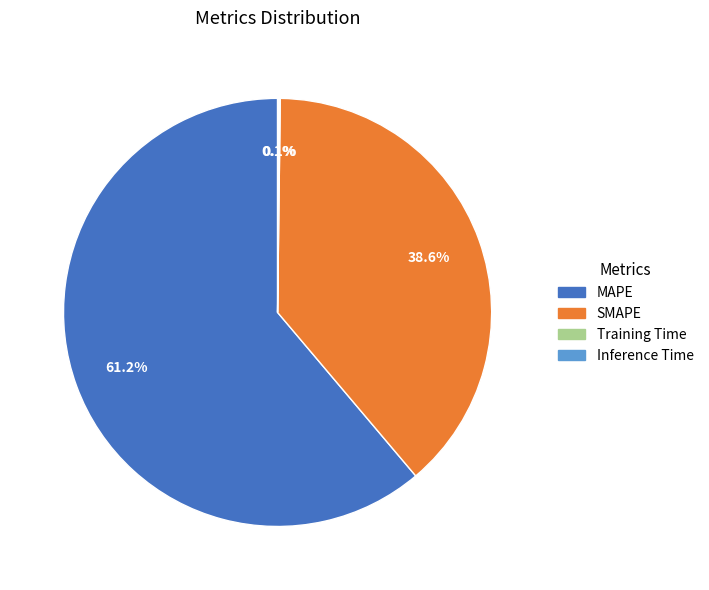

What is the largest slice in the pie chart?

MAPE